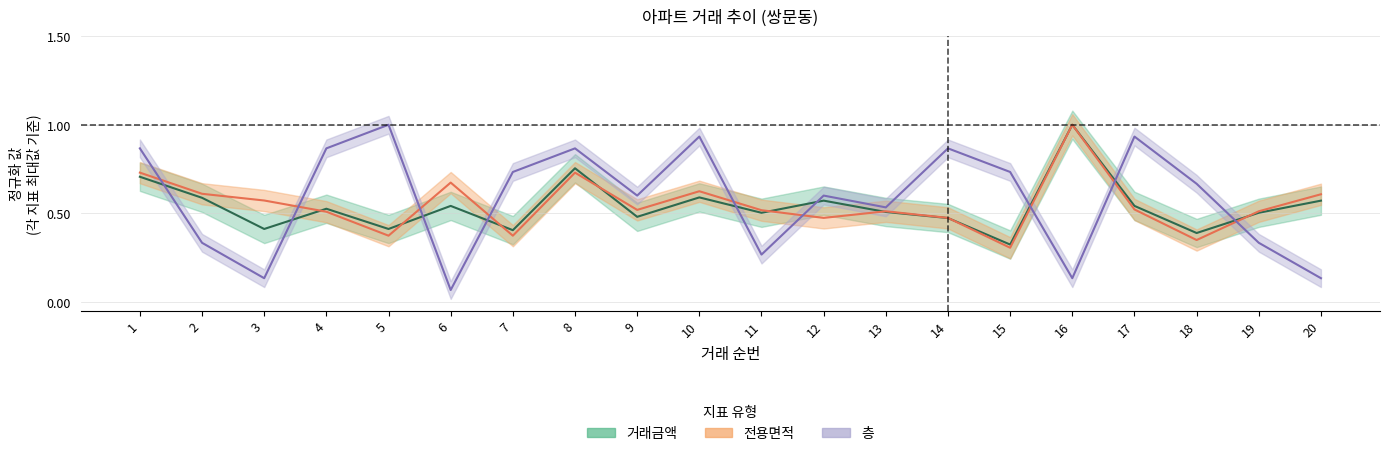

Between 16 and 6, which is larger?

16